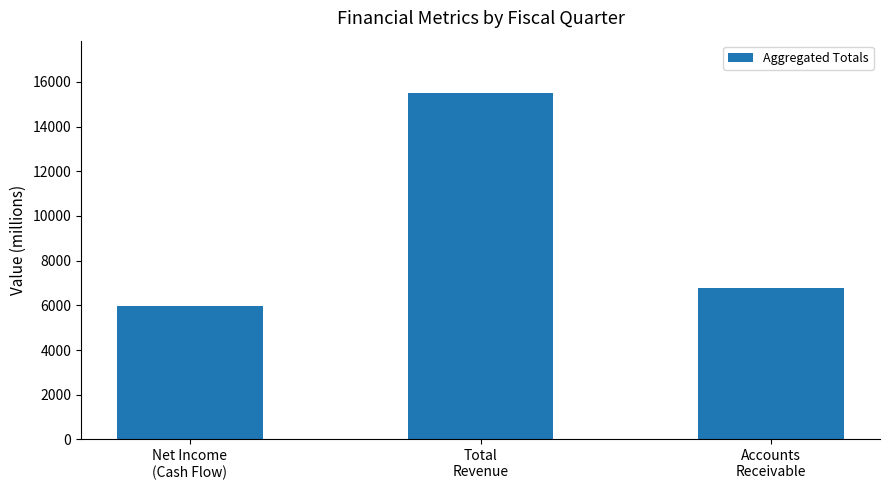

What is the value of the 1st bar from the left?

5964.0